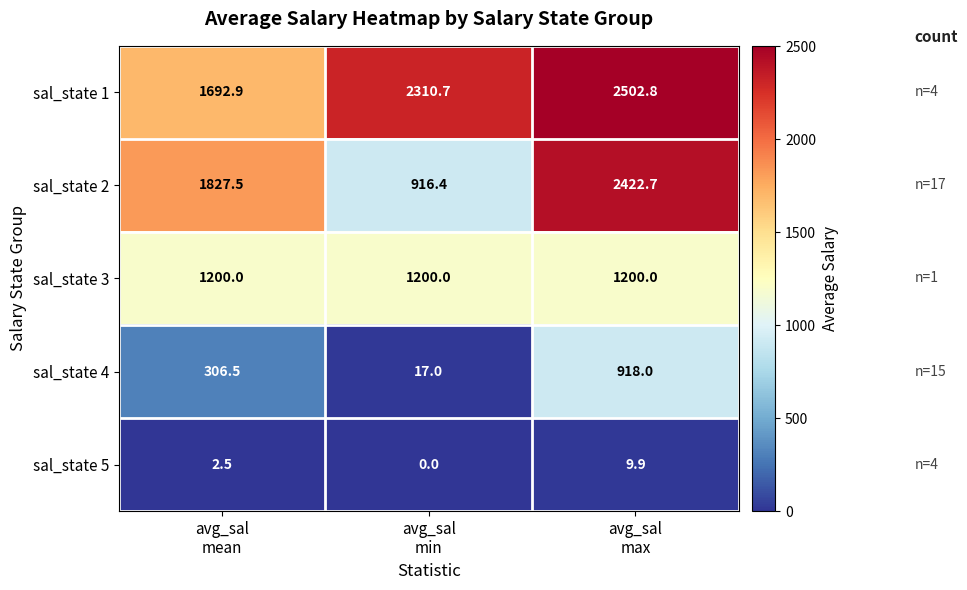

At how many categories does at least one series exceed 166?

3